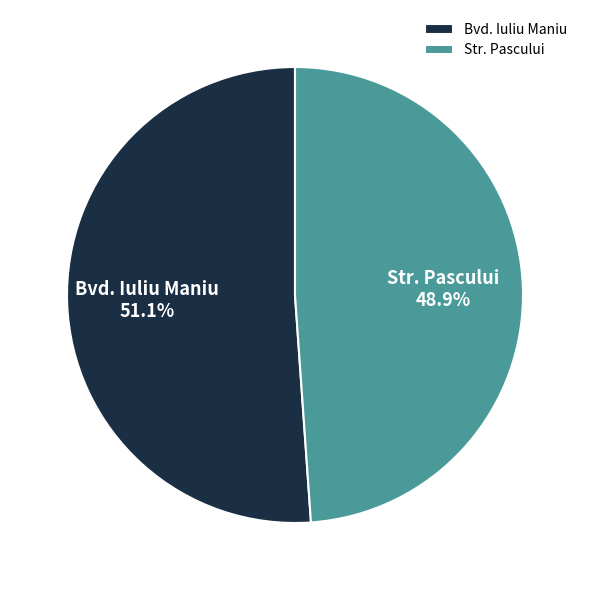

What is the largest slice in the pie chart?

Bvd. Iuliu Maniu